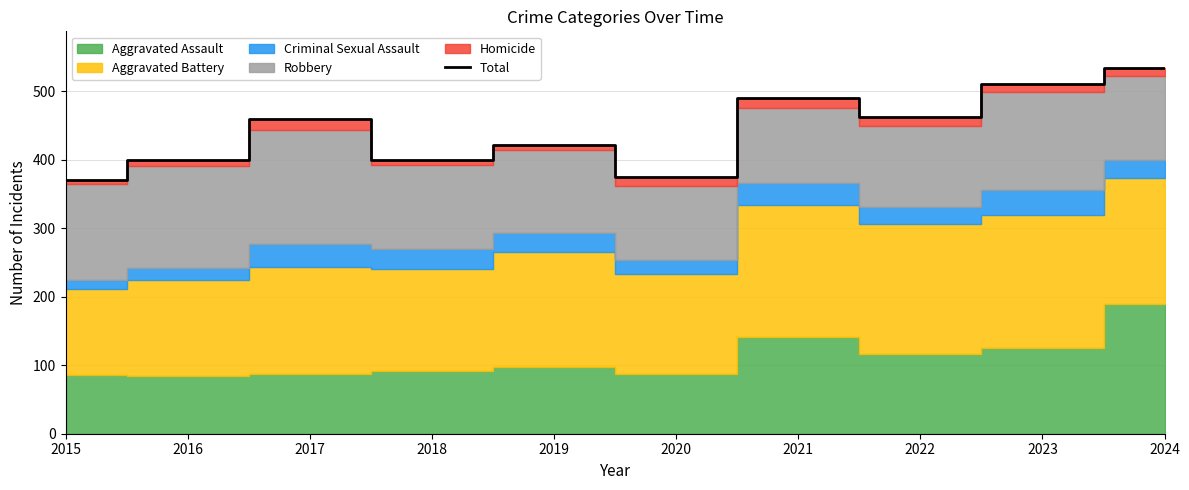

List the labels in order of value, largest first.

2024, 2023, 2021, 2022, 2017, 2019, 2018, 2016, 2020, 2015